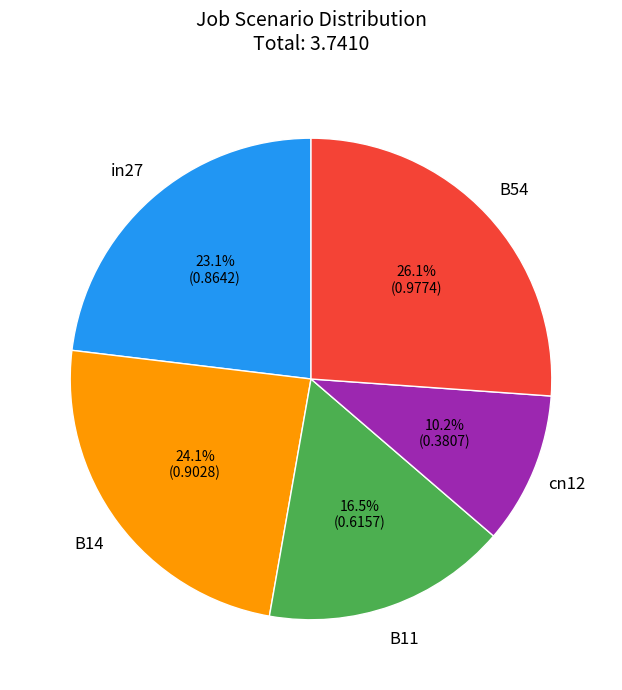

What percentage do cn12 and in27 together represent?

33.3%